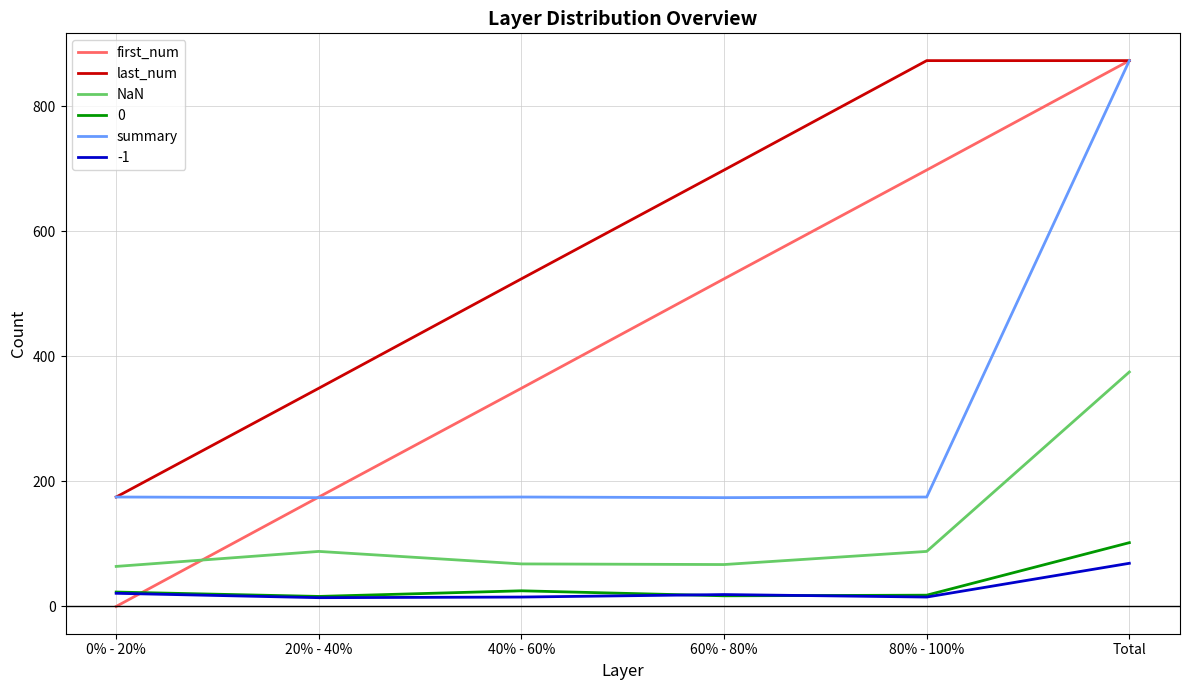

What is the difference between the maximum and minimum values in the last_num series?

698